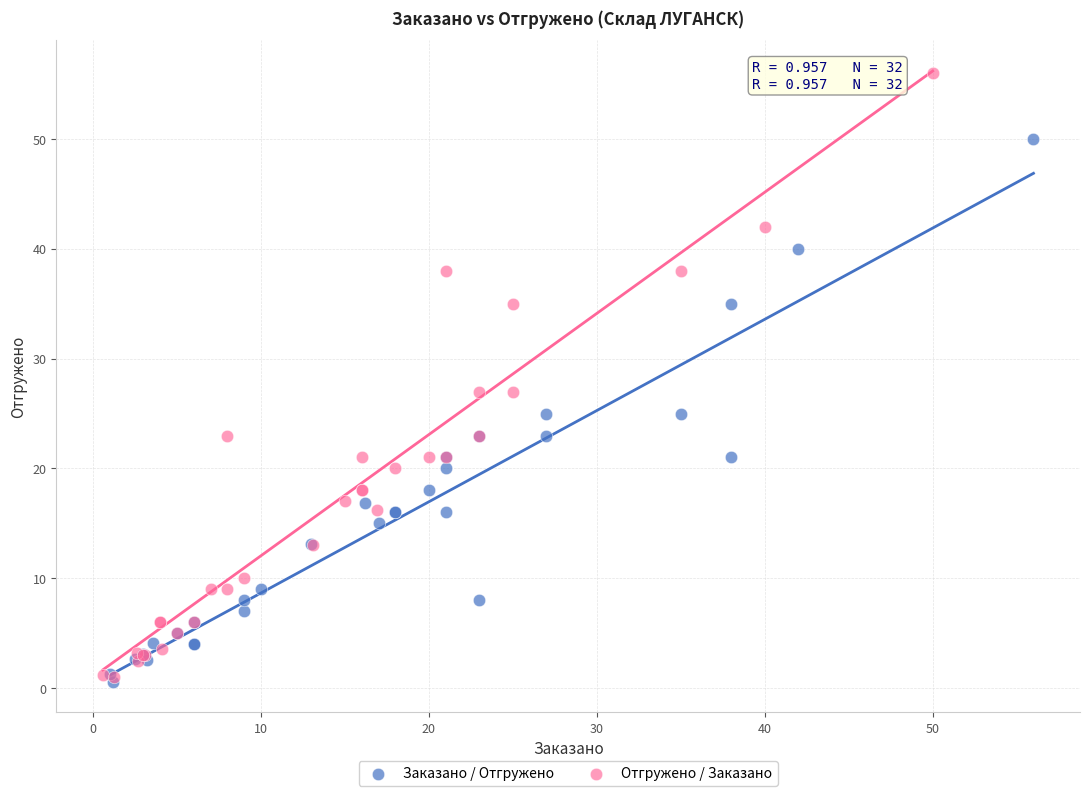

Which series reaches the maximum Y coordinate?

Отгружено / Заказано